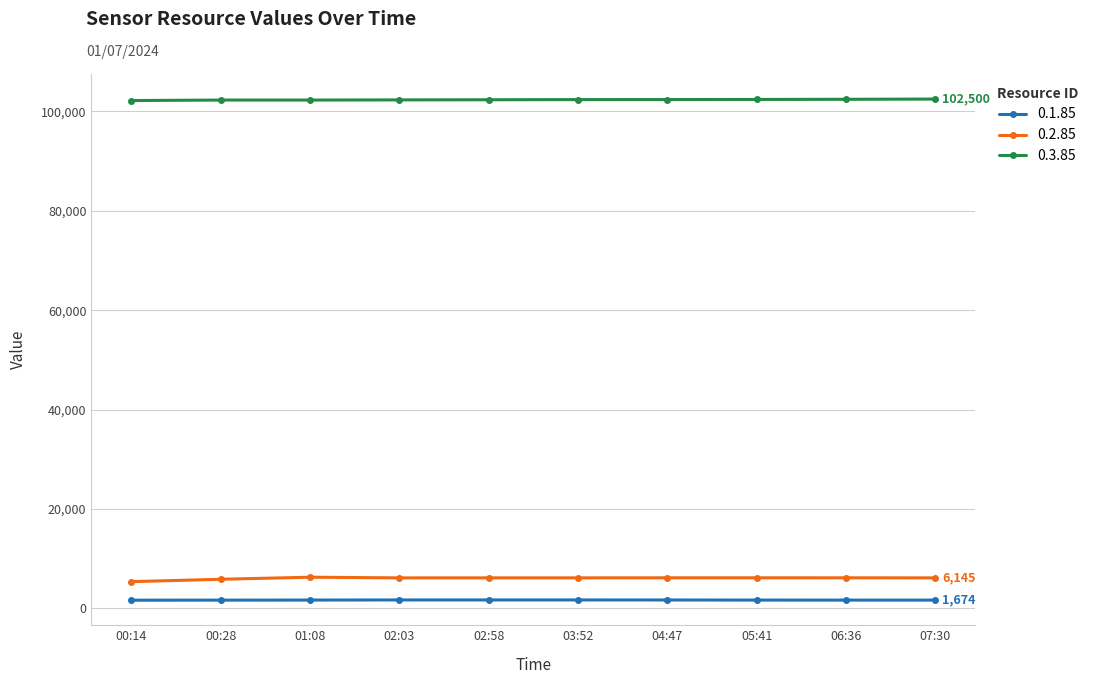

Is it true that 0.3.85 equals 141182 at 02:03?

False